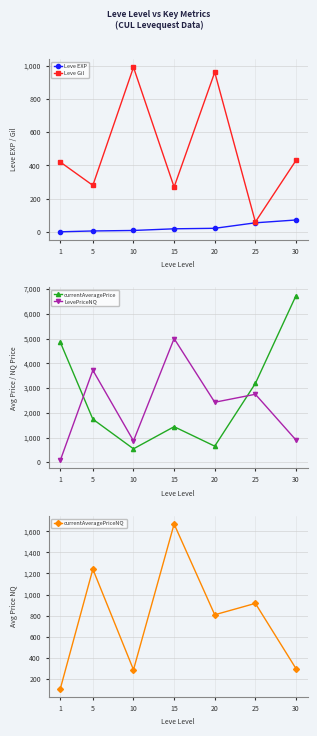

What is the value of the Leve EXP point at the 1st from the left?

1.0